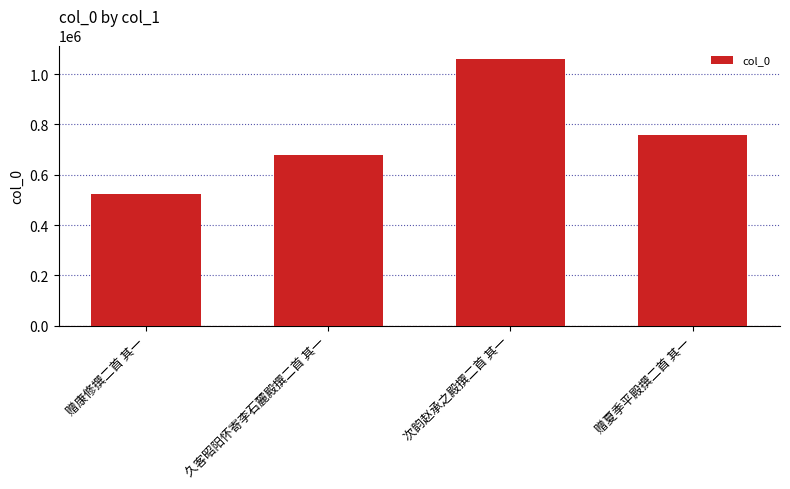

Reading left to right, list all the values displayed in this chart.

522705	677547	1061252	759586